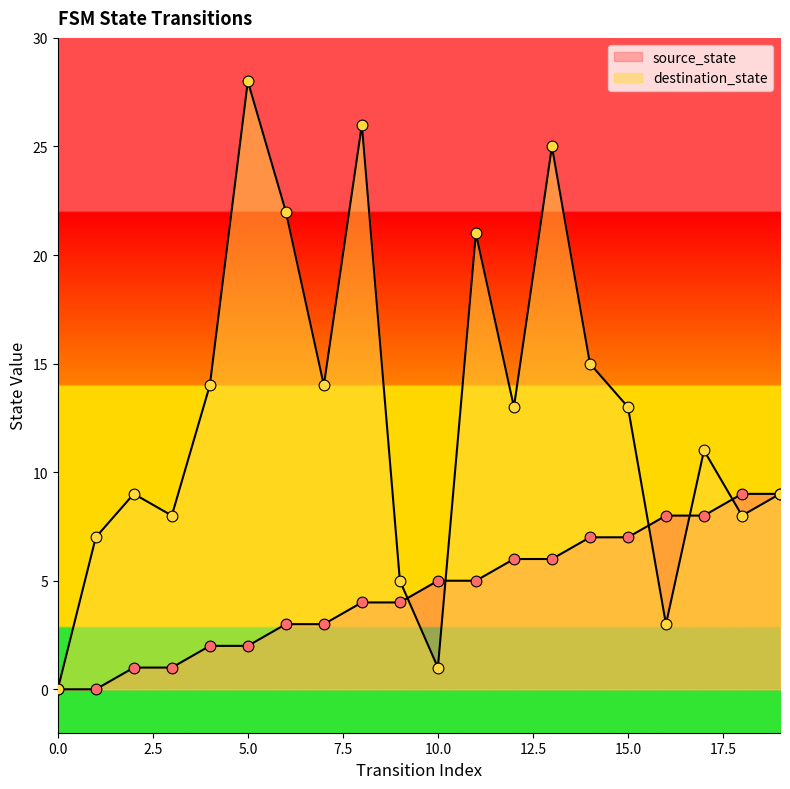

Is the value of source_state at 7 greater than the value of destination_state at 9?

No